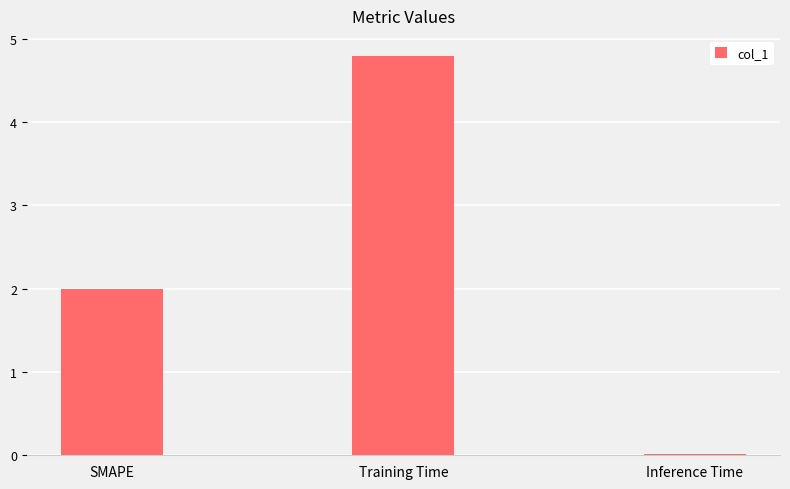

What is the average value?

2.3